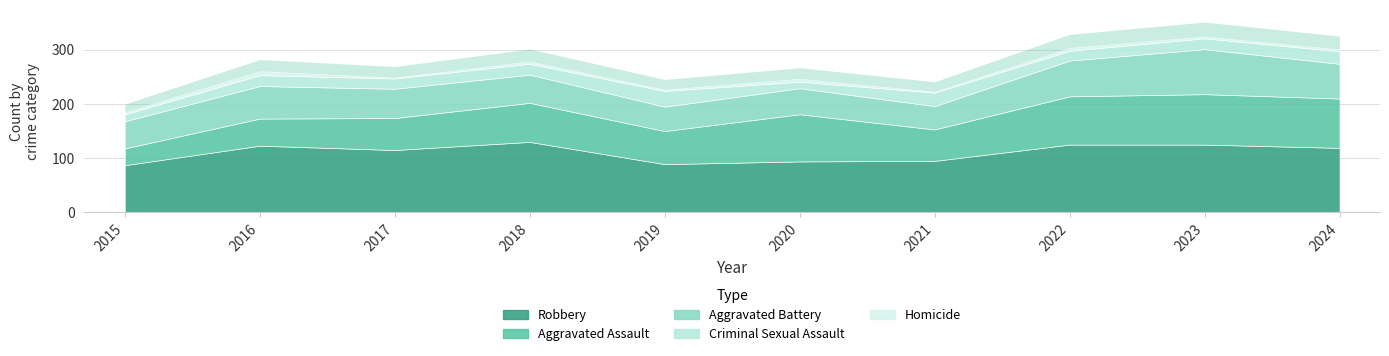

Between 2016 and 2022, which is larger?

2022